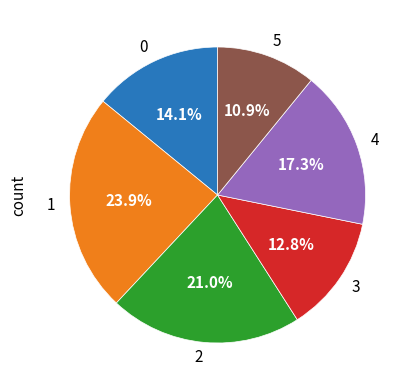

Is it true that 3 is 27% of the pie?

False